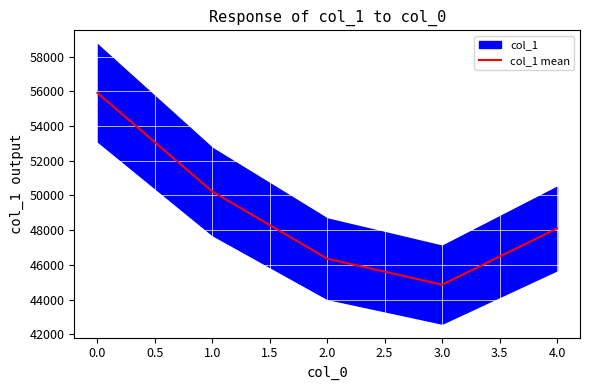

How many series are shown in this chart?

1